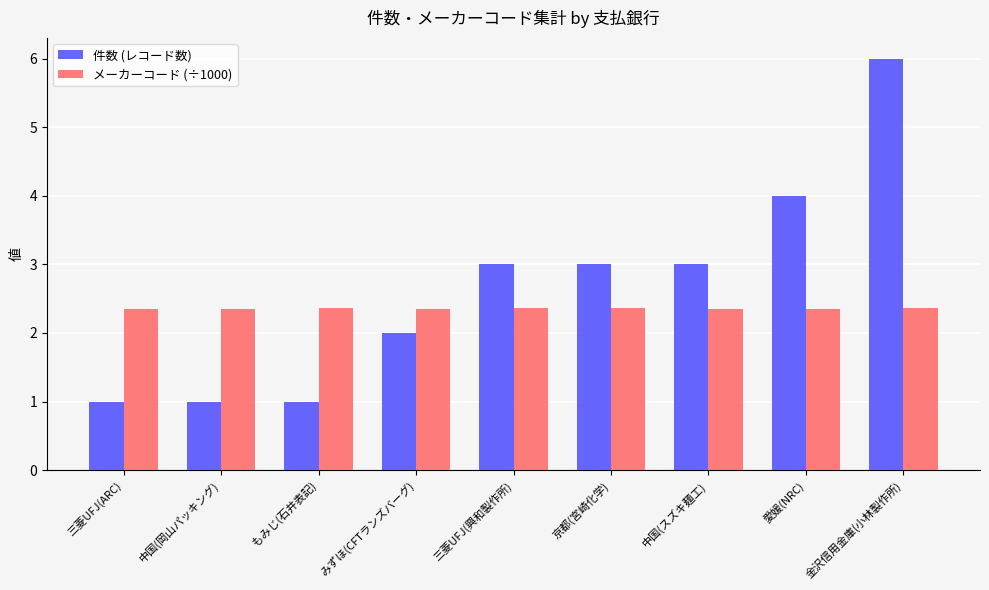

How many bars are there in each group?

2